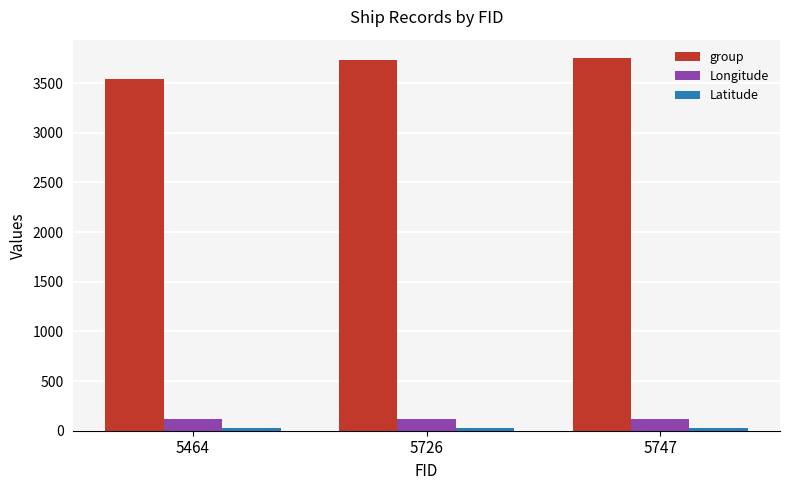

Count the number of categories in the chart.

3